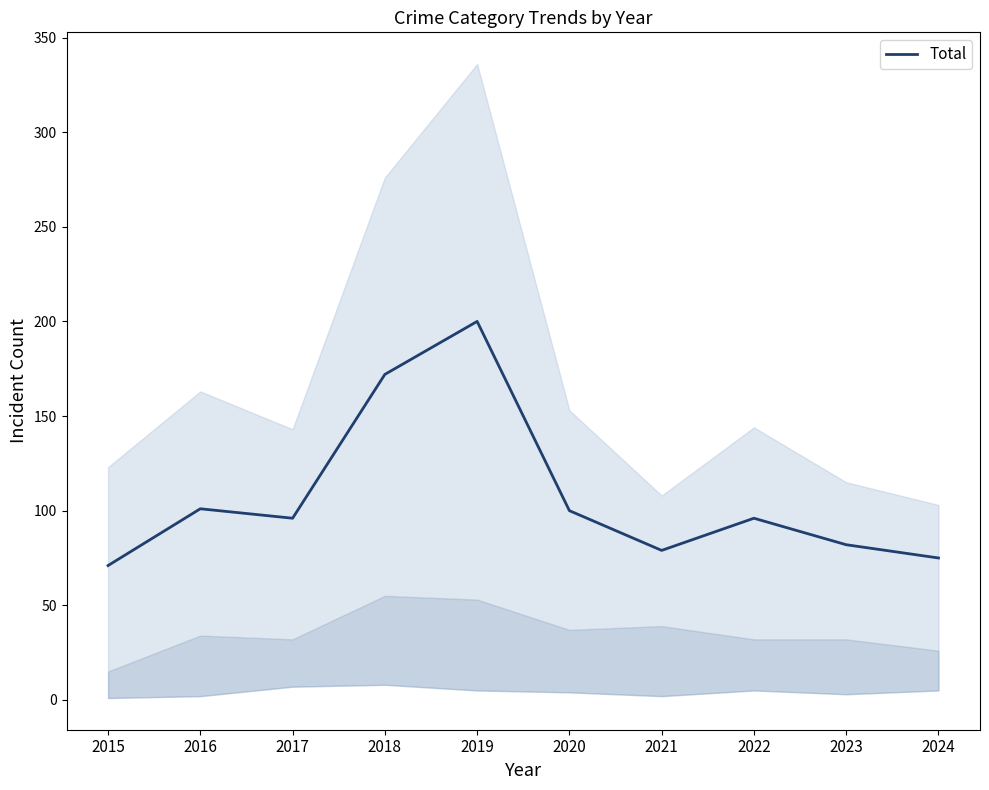

Rank the categories by value from lowest to highest.

2015, 2024, 2021, 2023, 2017, 2022, 2020, 2016, 2018, 2019